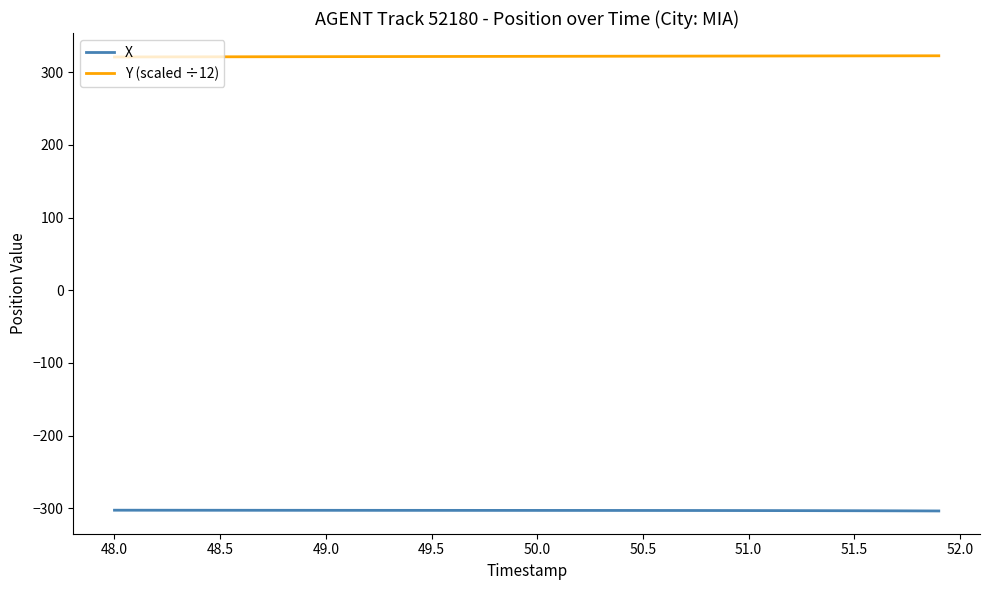

True or false: X and Y (scaled ÷12) cross at least once.

False